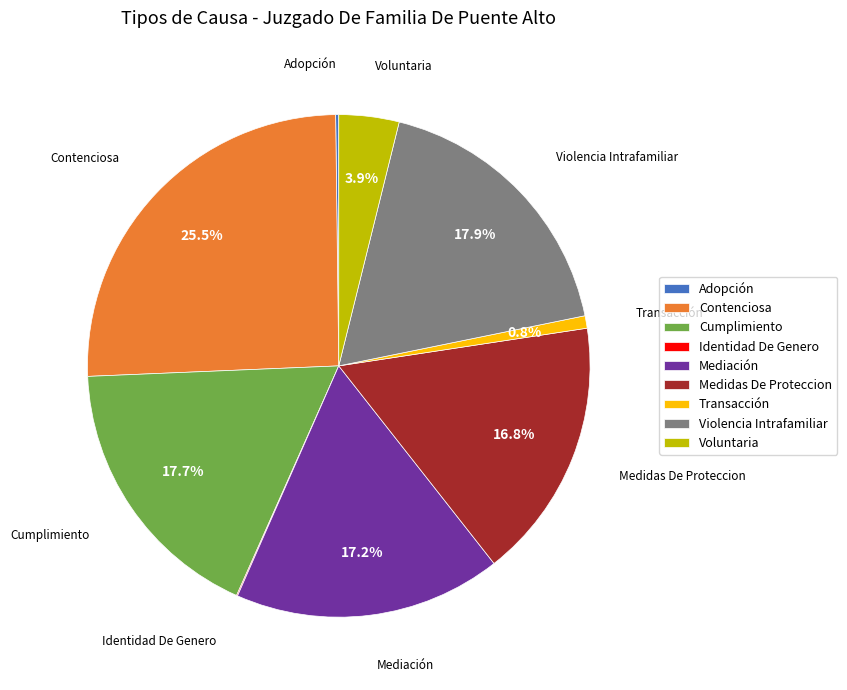

Which category has the biggest portion of the pie?

Contenciosa